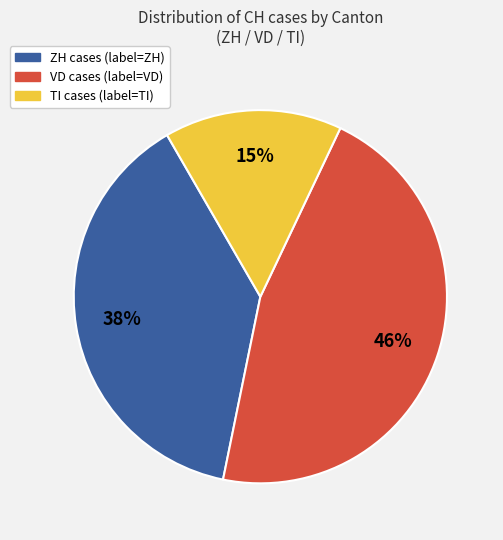

Is there any slice that represents more than half of the pie?

No